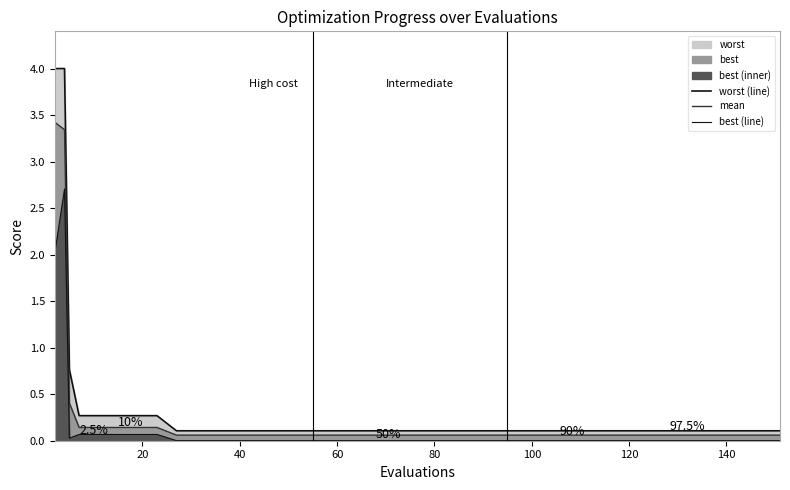

The value of worst (line) at 60 is 0.2. True or false?

False